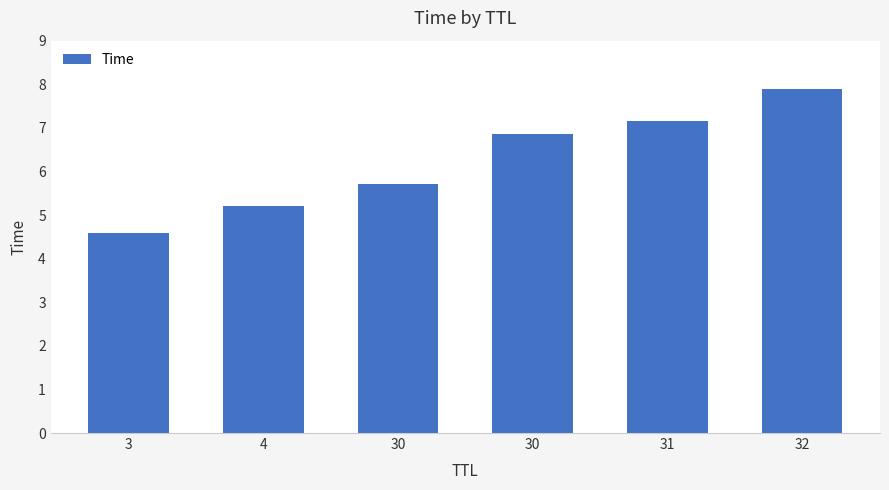

Count the number of data series in this chart.

1